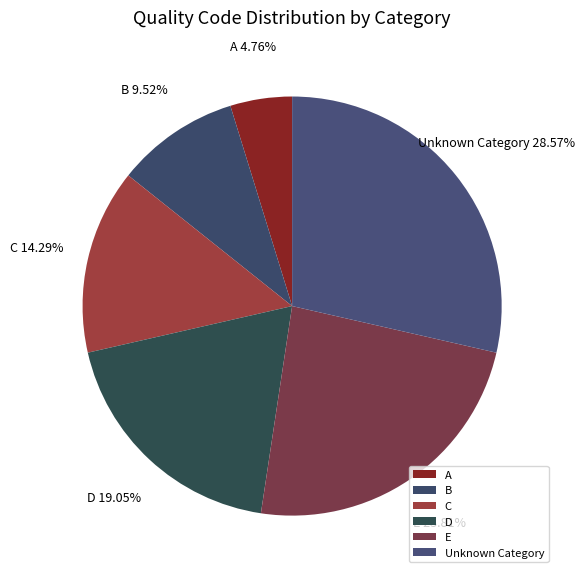

To the nearest percent, what portion does C represent?

14%